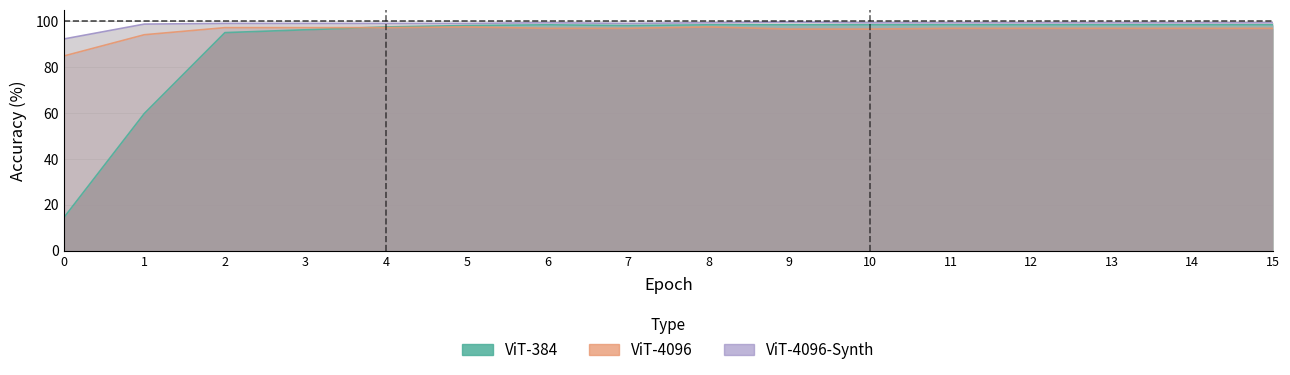

How many data points in ViT-384 are above 98?

11